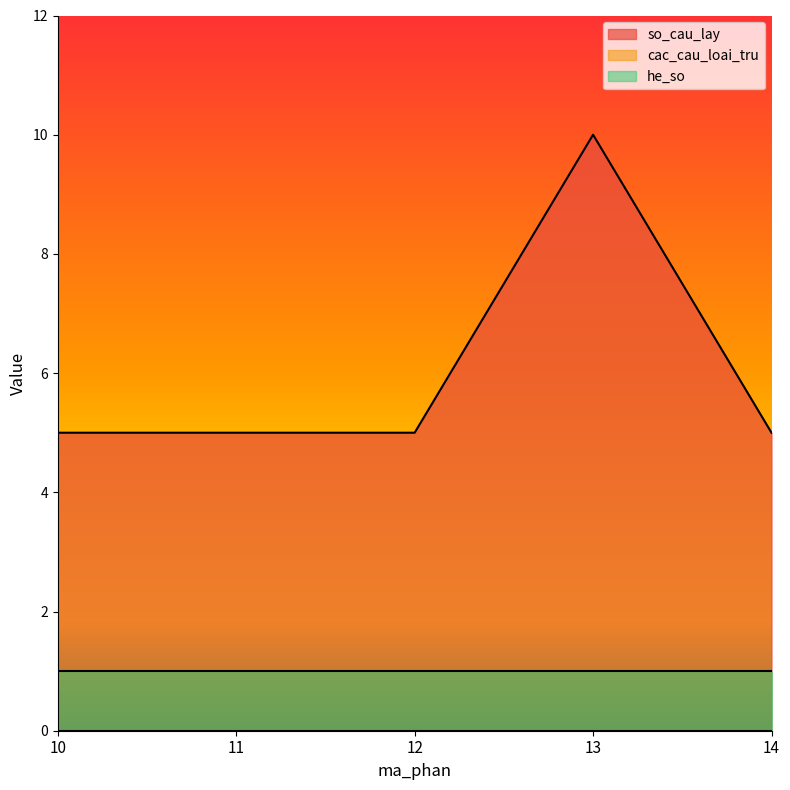

Reading left to right, transcribe all the data shown in this chart.

so_cau_lay: 5	5	5	10	5
cac_cau_loai_tru: 0	0	0	0	0
he_so: 1	1	1	1	1